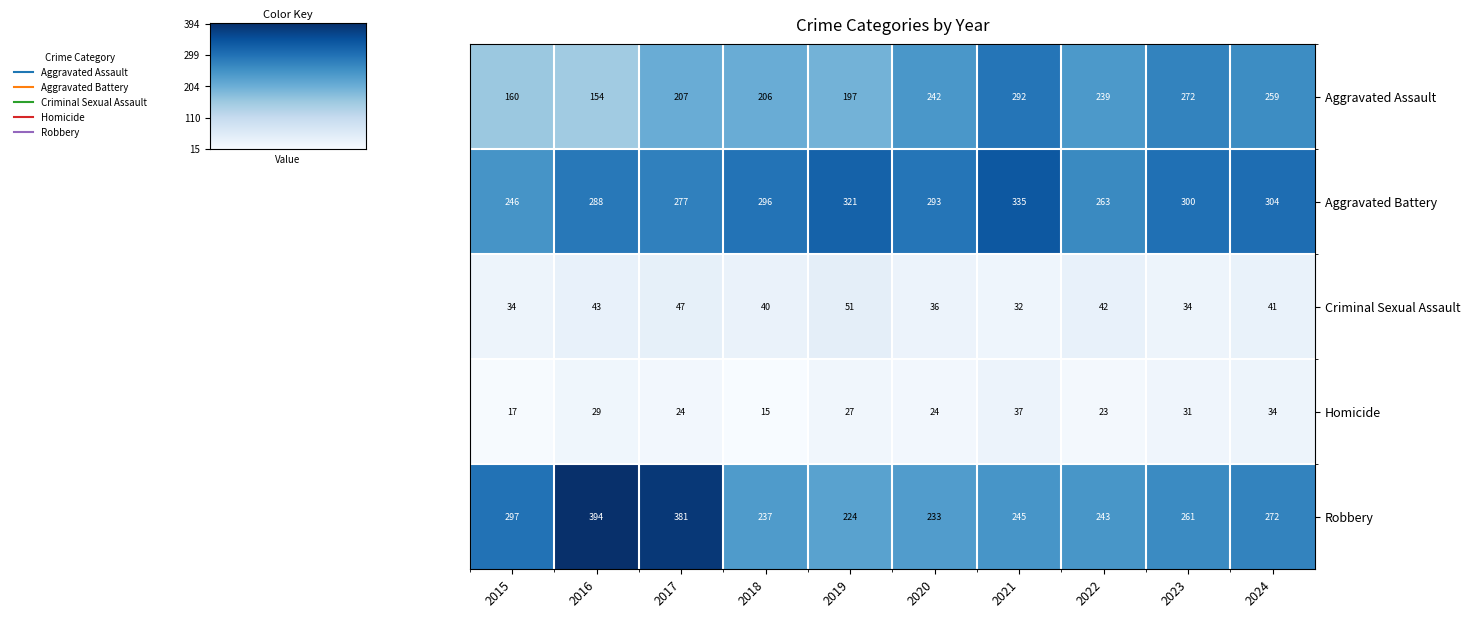

At how many categories does at least one series exceed 35?

10